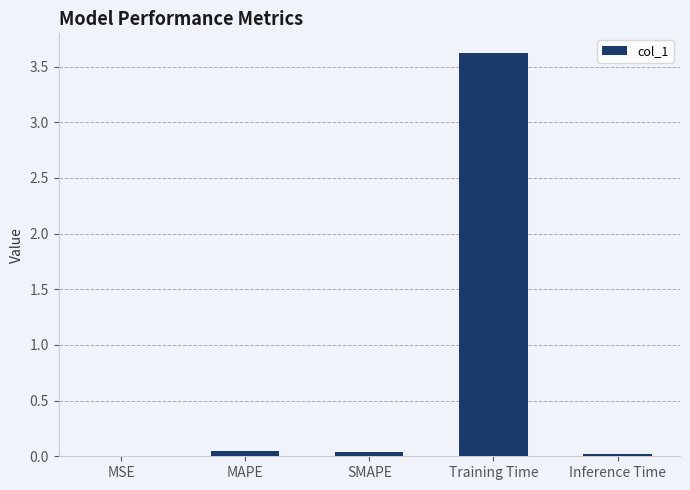

The chart shows a value of 3.6 at Training Time. True or false?

True